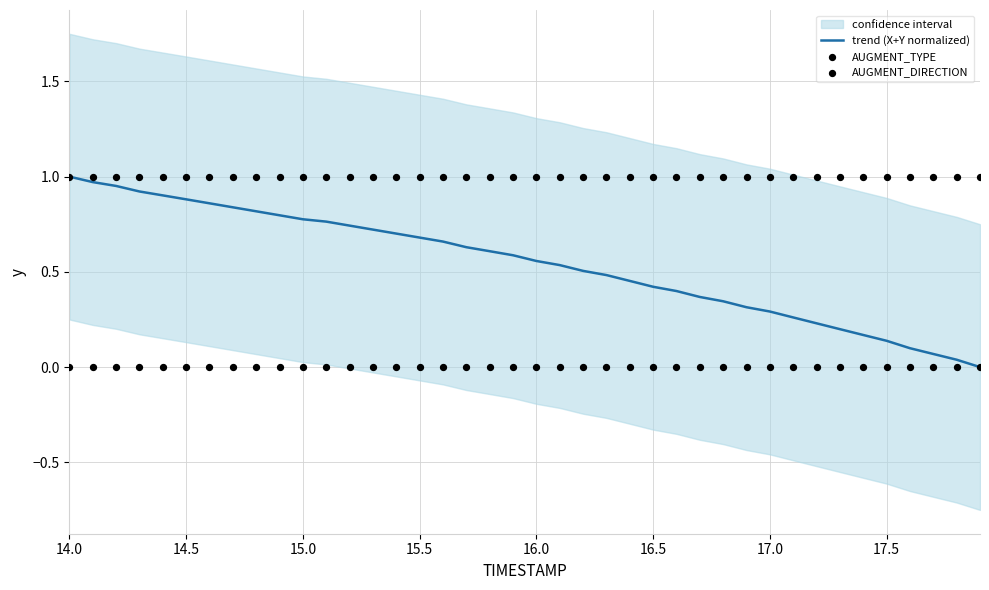

The value of trend (X+Y normalized) at 17.0 is 0.4. True or false?

False